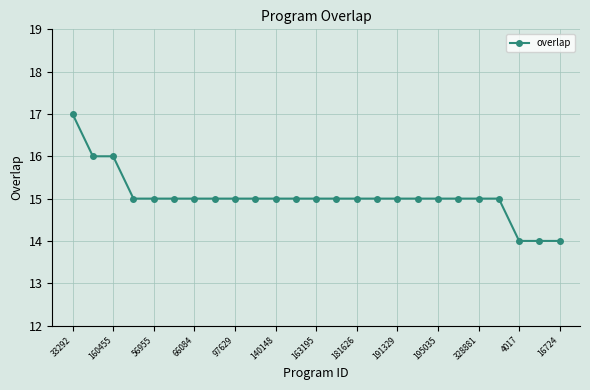

What is the value of the 22nd point from the left?

15